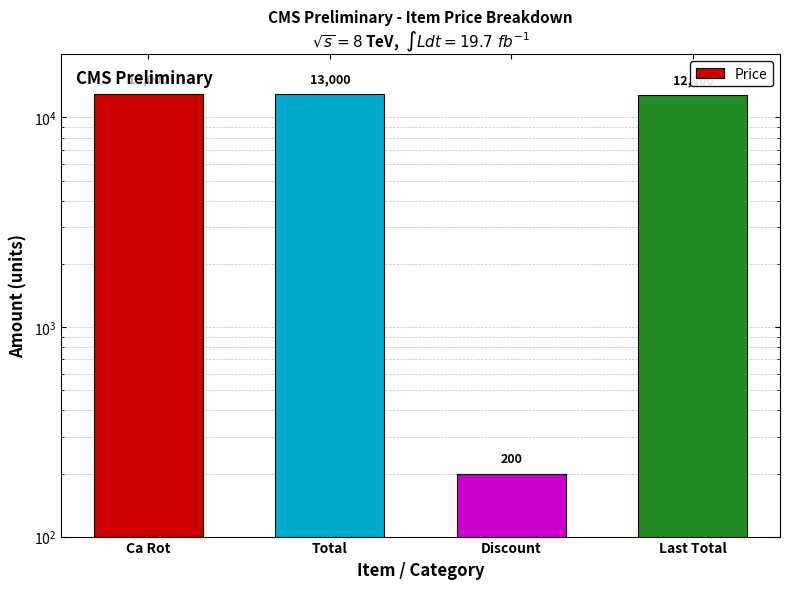

What is the difference between the maximum and minimum values?

12800